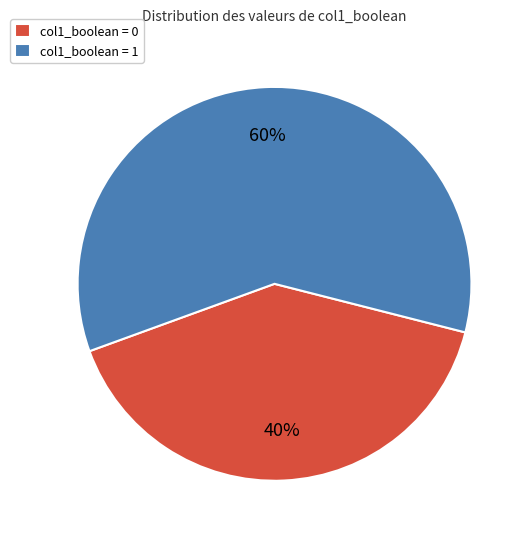

To the nearest percent, what is the average slice percentage?

50%